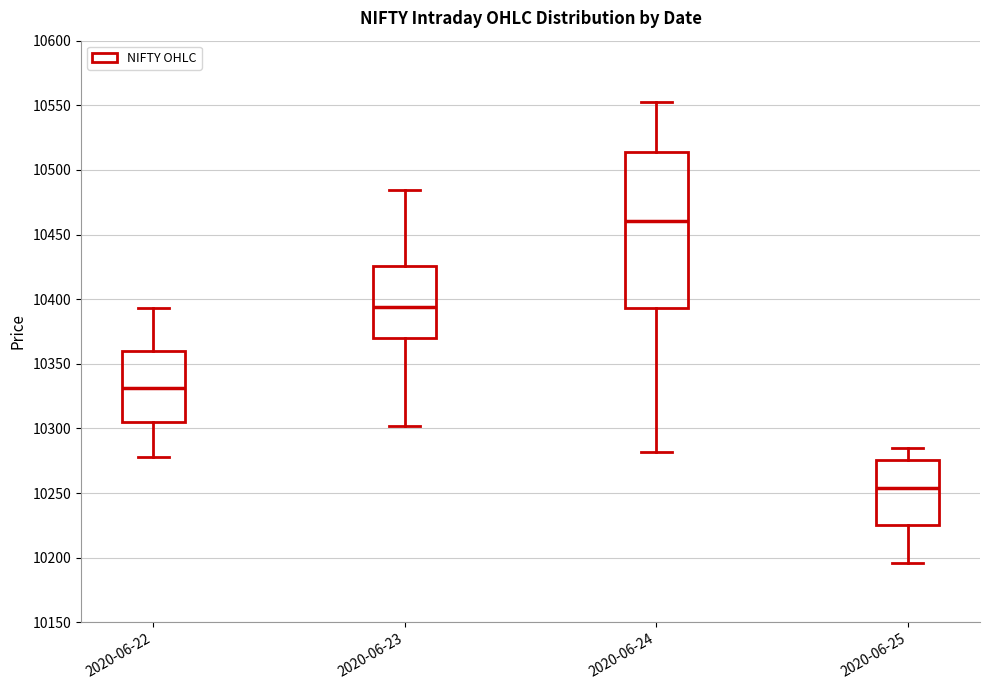

Reading left to right, transcribe this box plot: for each box, give where its median line is, the range the box spans, and where its two whiskers end, as read against the y-axis. The values are not printed on the chart, so give them approximately, as read against the axis.

2020-06-22: median 10330, box 10305 to 10360, whiskers 10280 to 10395
2020-06-23: median 10395, box 10370 to 10425, whiskers 10300 to 10485
2020-06-24: median 10460, box 10395 to 10515, whiskers 10280 to 10555
2020-06-25: median 10255, box 10225 to 10275, whiskers 10195 to 10285